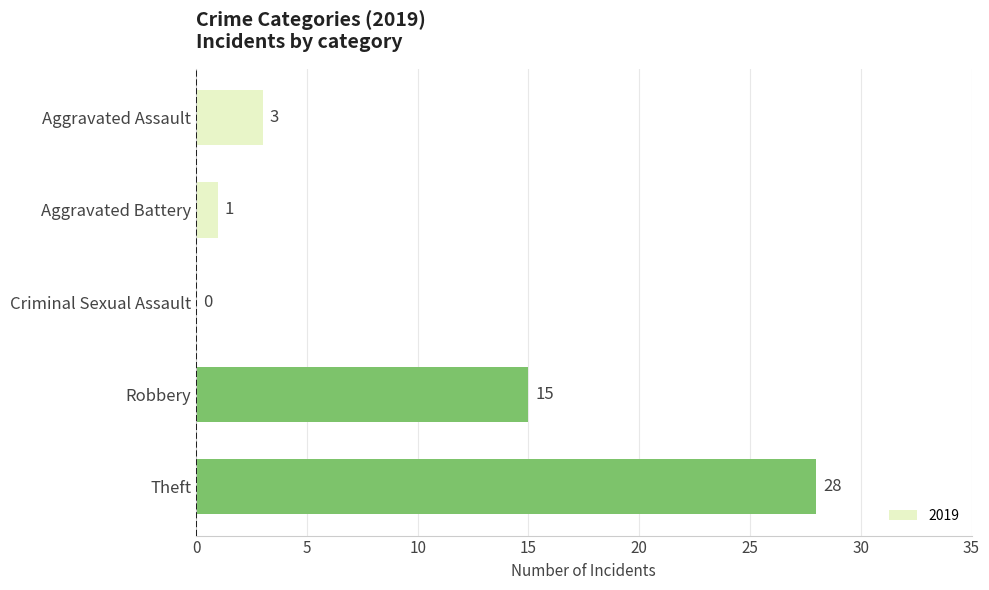

Read the value at Robbery, to the nearest 10.

20